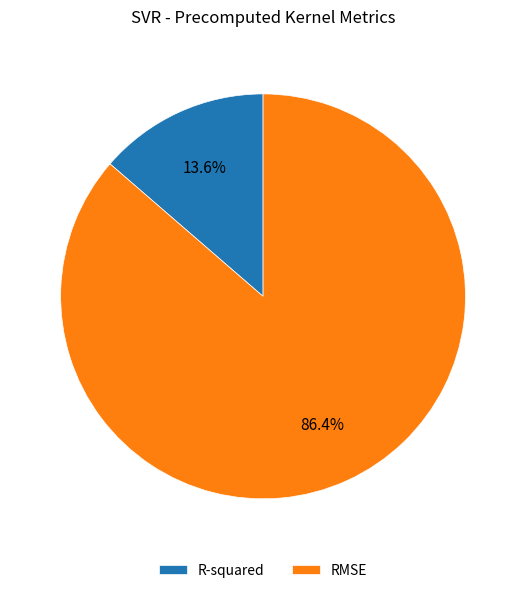

What is the total percentage of RMSE and R-squared?

100.0%